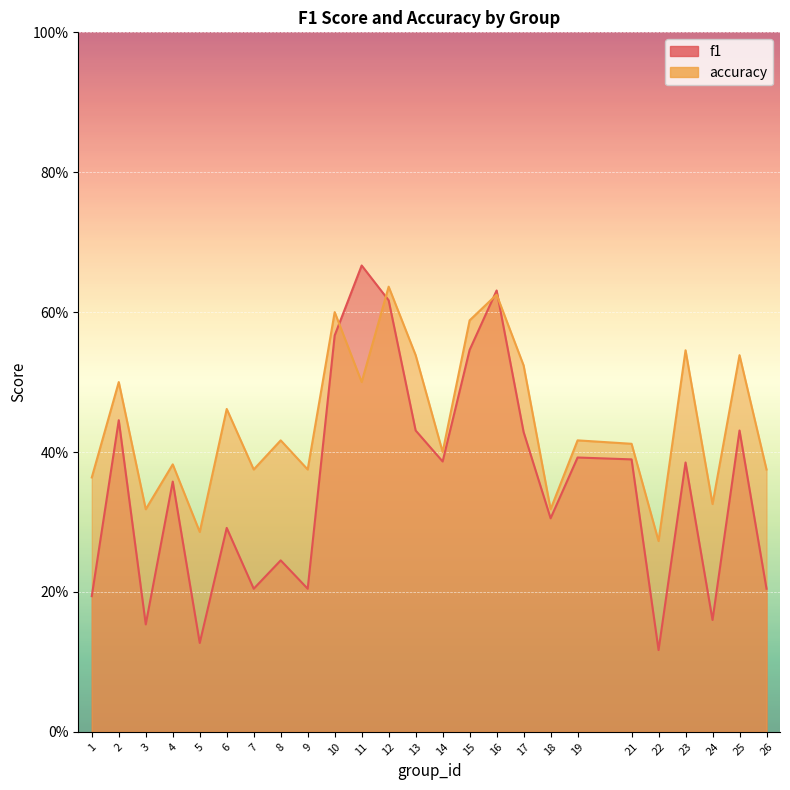

Count the number of data series in this chart.

2